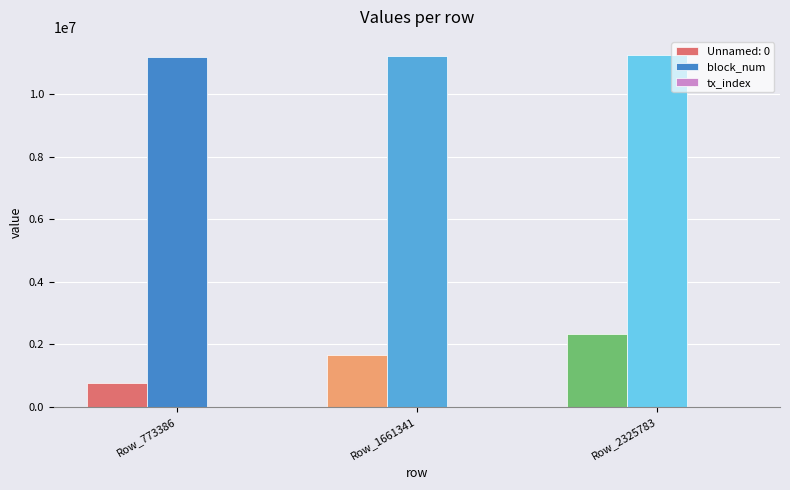

The value of block_num at Row_773386 is 2397005. True or false?

False